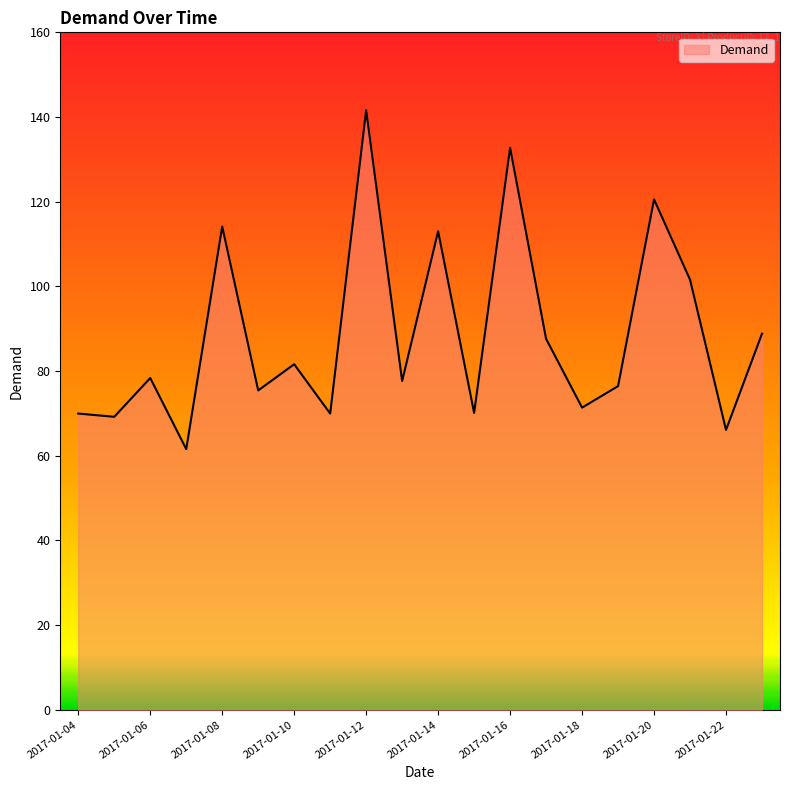

What is the difference between the maximum and minimum values?

80.1